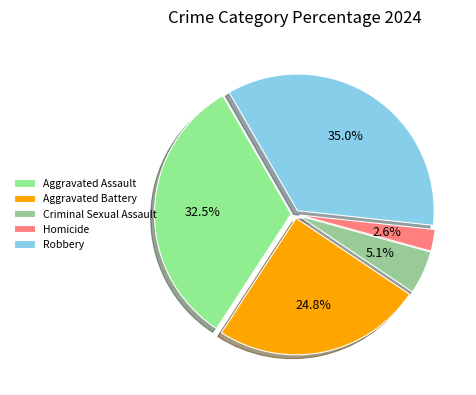

Is the sum of Aggravated Assault and Homicide greater than half?

No